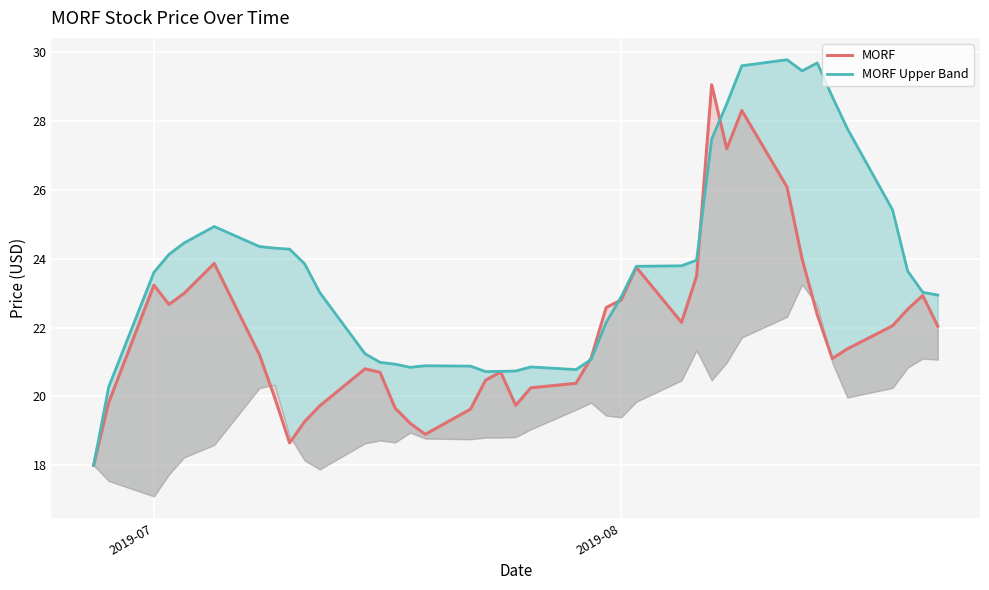

Rank the series by their average value, from highest to lowest.

MORF Upper Band, MORF